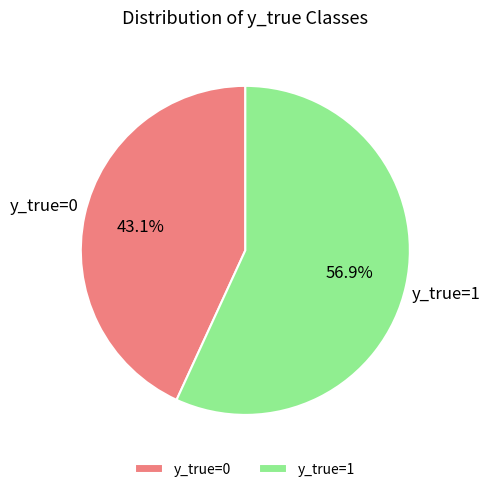

Is it true that y_true=1 is 52% of the pie?

False